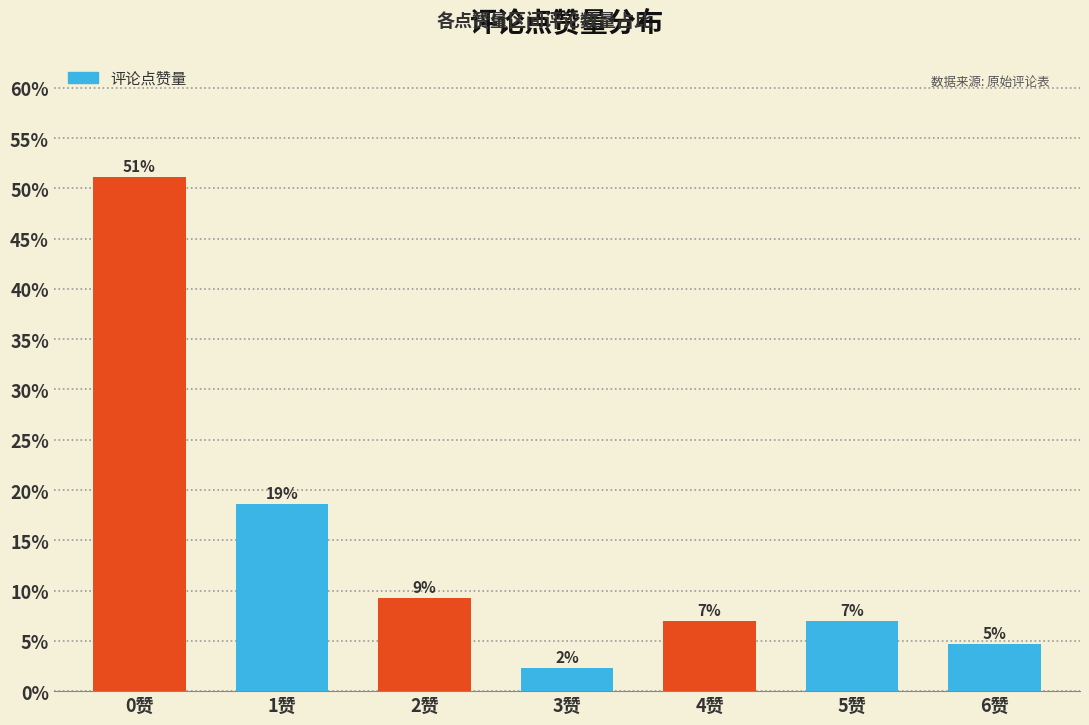

How many bars are there in total?

7